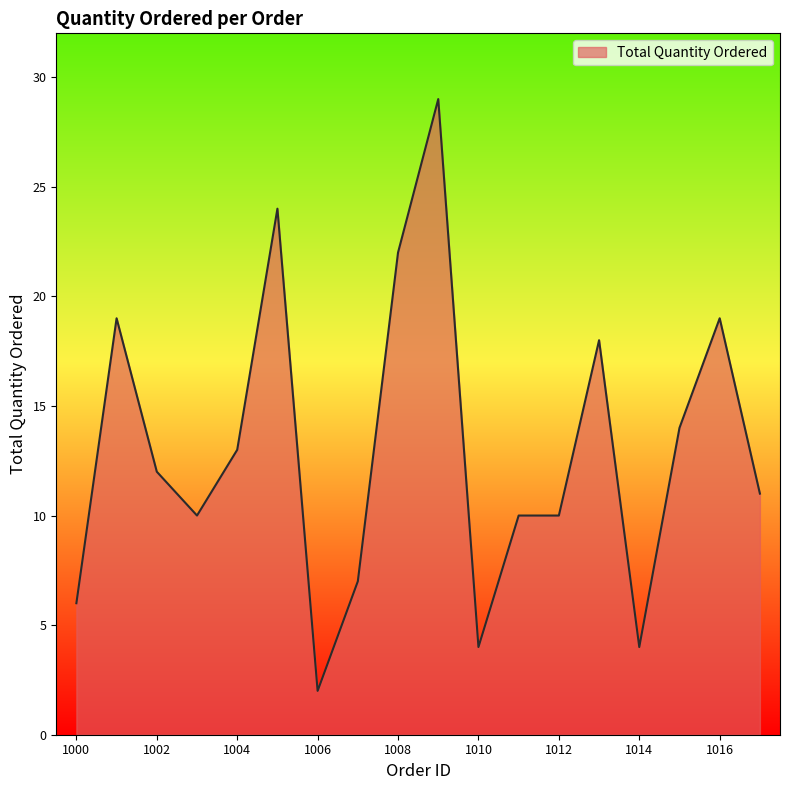

True or false: the data shows 3 at 1010.

False